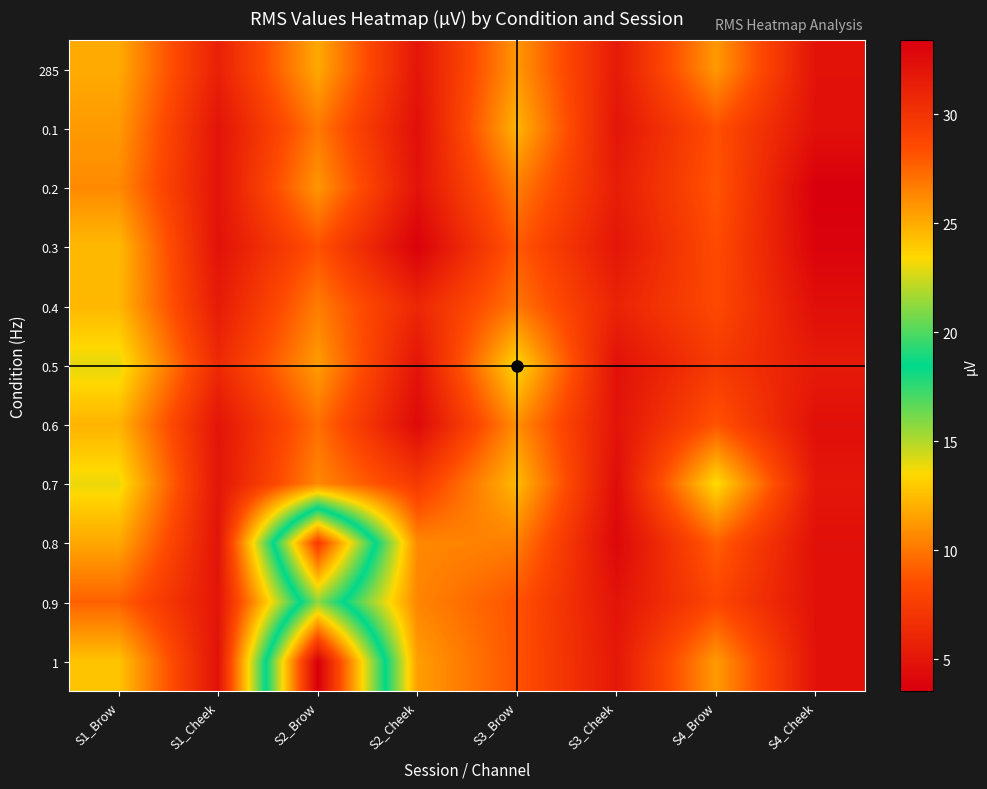

Reading left to right, what are all the values shown in this chart?

285: S1_Brow=11.9	S1_Cheek=5.7	S2_Brow=11.8	S2_Cheek=5.0	S3_Brow=11.2	S3_Cheek=5.3	S4_Brow=11.2	S4_Cheek=4.8
0.1: S1_Brow=11.3	S1_Cheek=4.9	S2_Brow=10.1	S2_Cheek=4.6	S3_Brow=12.2	S3_Cheek=5.0	S4_Brow=8.6	S4_Cheek=4.7
0.2: S1_Brow=10.7	S1_Cheek=4.9	S2_Brow=11.2	S2_Cheek=4.8	S3_Brow=10.3	S3_Cheek=5.5	S4_Brow=8.8	S4_Cheek=3.5
0.3: S1_Brow=12.4	S1_Cheek=4.8	S2_Brow=8.7	S2_Cheek=3.7	S3_Brow=9.0	S3_Cheek=5.0	S4_Brow=8.4	S4_Cheek=3.8
0.4: S1_Brow=12.3	S1_Cheek=5.4	S2_Brow=10.3	S2_Cheek=6.1	S3_Brow=10.0	S3_Cheek=5.8	S4_Brow=8.3	S4_Cheek=4.5
0.5: S1_Brow=14.0	S1_Cheek=6.3	S2_Brow=11.4	S2_Cheek=4.9	S3_Brow=13.5	S3_Cheek=4.7	S4_Brow=7.4	S4_Cheek=5.3
0.6: S1_Brow=12.2	S1_Cheek=4.9	S2_Brow=9.8	S2_Cheek=4.2	S3_Brow=10.9	S3_Cheek=4.9	S4_Brow=8.8	S4_Cheek=4.6
0.7: S1_Brow=13.9	S1_Cheek=5.0	S2_Brow=10.6	S2_Cheek=7.4	S3_Brow=12.4	S3_Cheek=4.4	S4_Brow=13.6	S4_Cheek=5.0
0.8: S1_Brow=11.8	S1_Cheek=4.8	S2_Brow=29.5	S2_Cheek=10.7	S3_Brow=10.3	S3_Cheek=4.1	S4_Brow=9.2	S4_Cheek=4.6
0.9: S1_Brow=9.3	S1_Cheek=4.9	S2_Brow=21.2	S2_Cheek=10.6	S3_Brow=8.7	S3_Cheek=4.9	S4_Brow=8.2	S4_Cheek=4.7
1: S1_Brow=12.8	S1_Cheek=4.7	S2_Brow=33.4	S2_Cheek=11.4	S3_Brow=8.7	S3_Cheek=5.1	S4_Brow=11.3	S4_Cheek=4.7